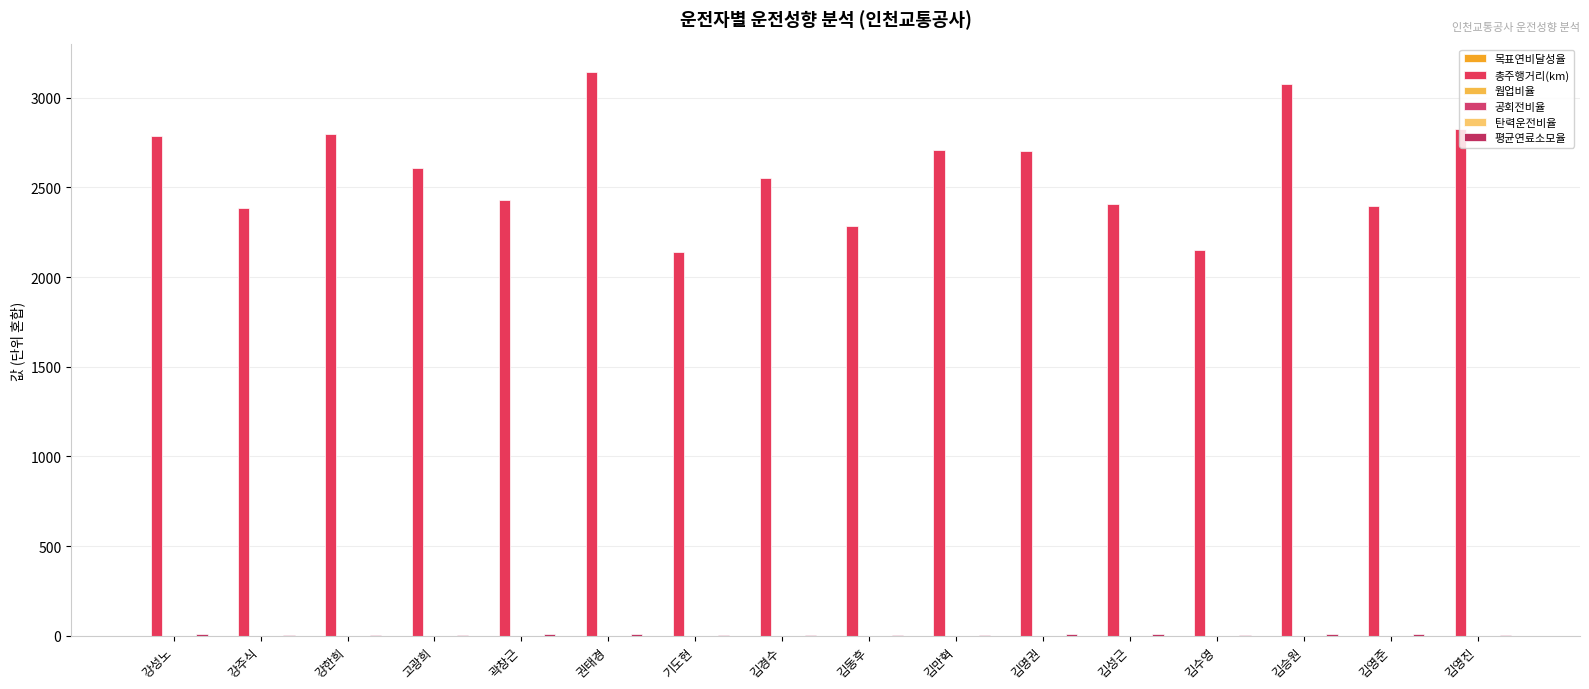

How many data points does each series have?

16